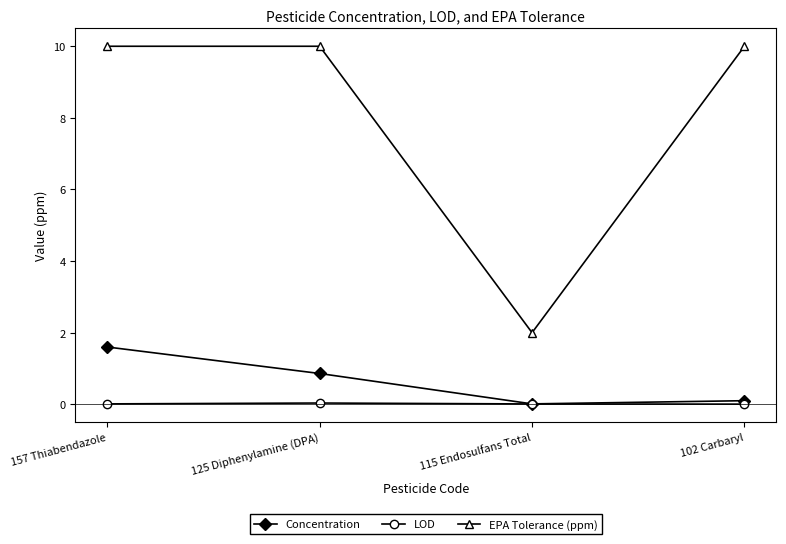

Which series has the largest range (max minus min)?

EPA Tolerance (ppm)